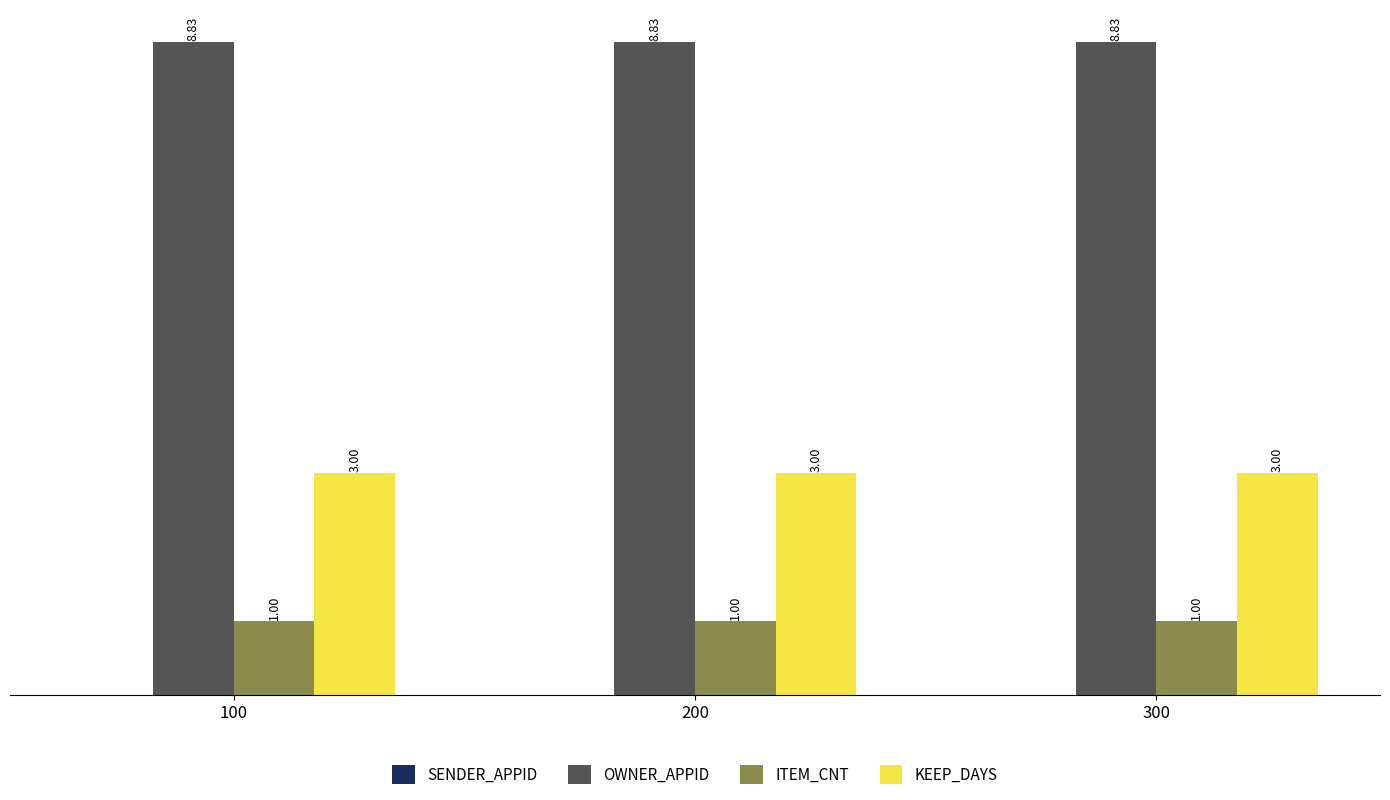

Are the bars horizontal?

No